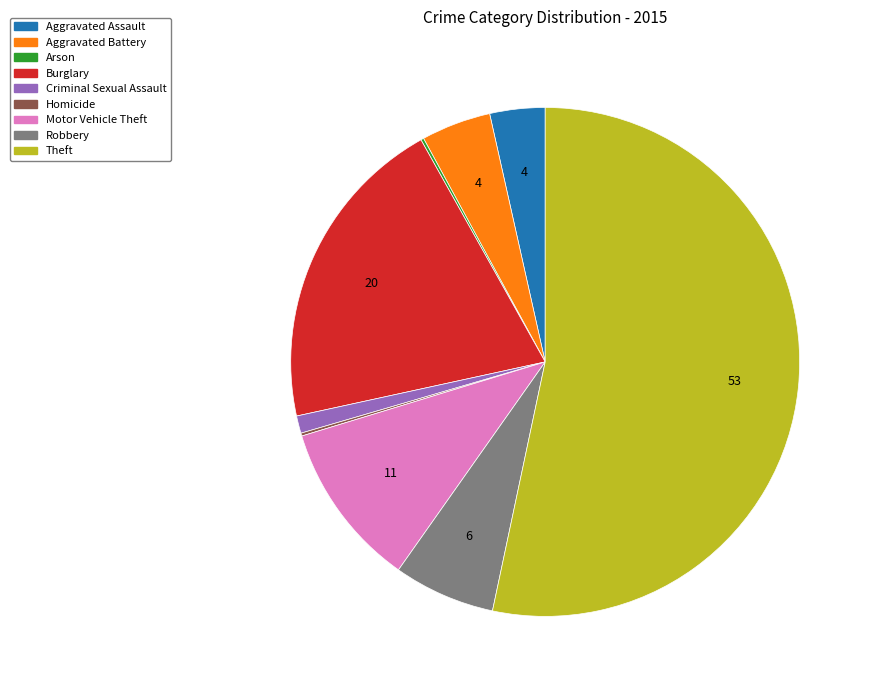

What is the ratio of the value at Aggravated Battery to the value at Aggravated Assault?

1.3